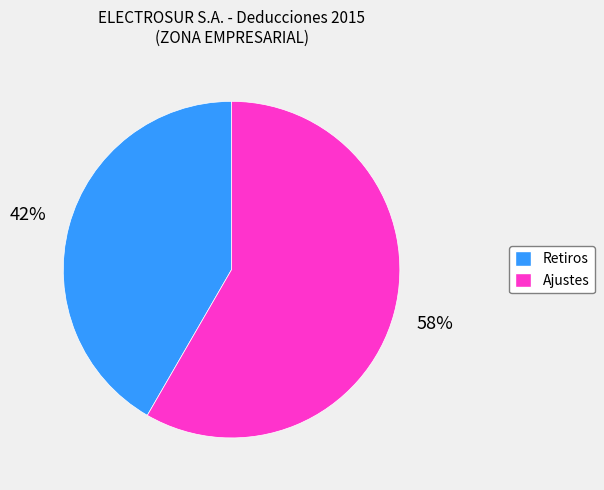

To the nearest percent, what portion does Ajustes represent?

58%